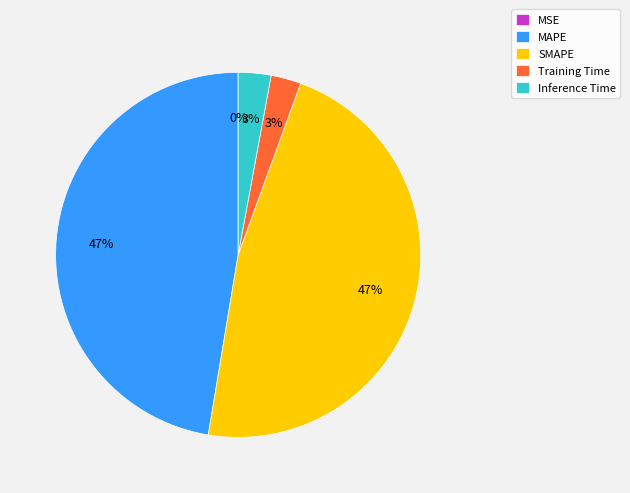

Does Inference Time account for over 50% of the chart?

No